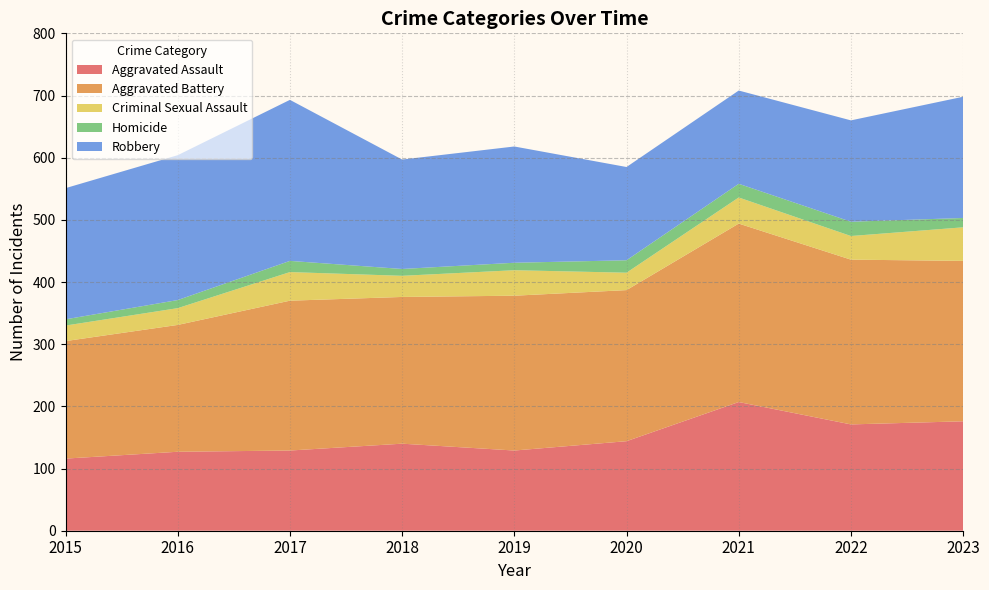

Reading left to right, extract all data points from this chart.

Aggravated Assault: 2015=116	2016=127	2017=129	2018=140	2019=129	2020=144	2021=207	2022=171	2023=176
Aggravated Battery: 2015=189	2016=204	2017=241	2018=236	2019=249	2020=243	2021=287	2022=265	2023=258
Criminal Sexual Assault: 2015=25	2016=27	2017=46	2018=34	2019=41	2020=28	2021=42	2022=38	2023=54
Homicide: 2015=10	2016=13	2017=18	2018=11	2019=12	2020=20	2021=22	2022=23	2023=15
Robbery: 2015=211	2016=233	2017=259	2018=176	2019=187	2020=150	2021=150	2022=163	2023=195